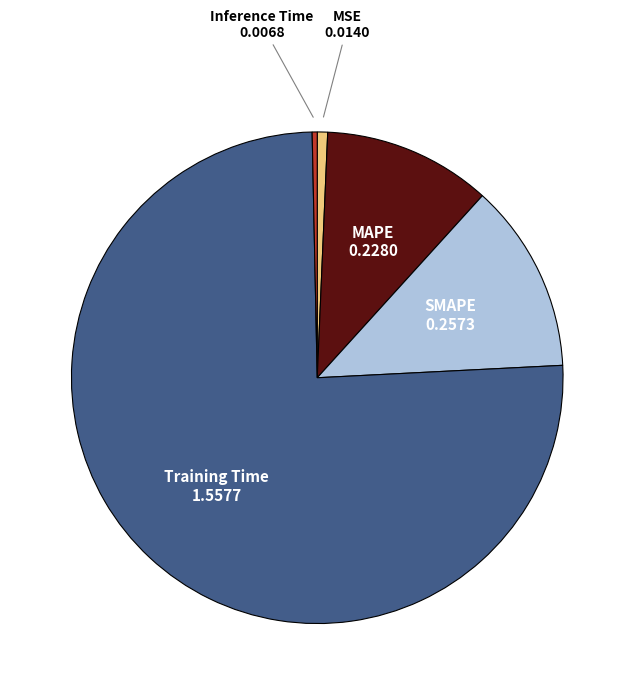

Is there a majority slice in this chart?

Yes